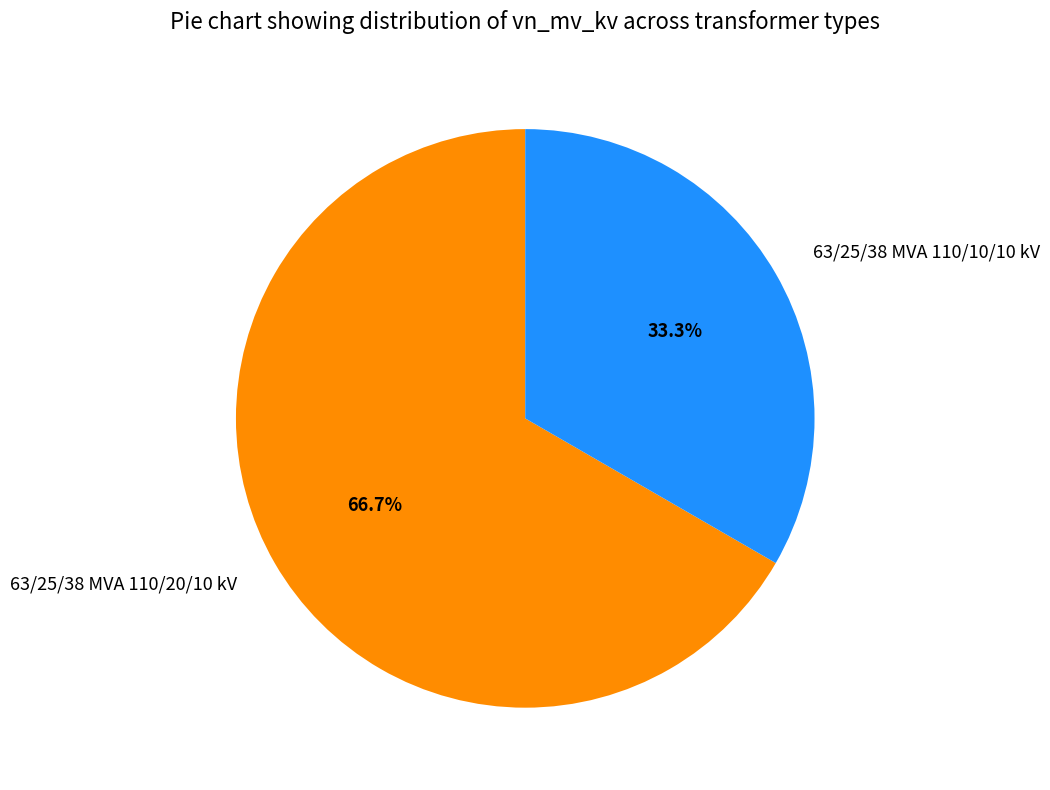

To the nearest percent, what percentage of the pie is 63/25/38 MVA 110/10/10 kV?

33%